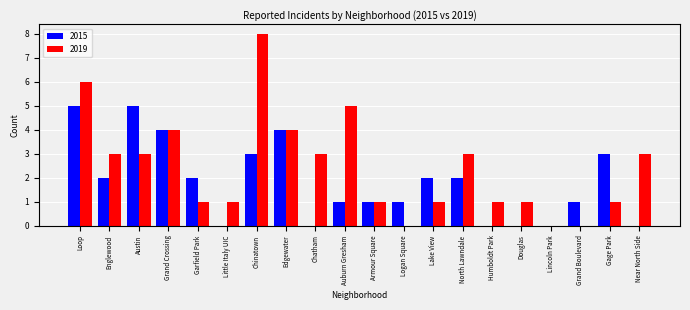

The value of 2019 at Grand Boulevard is 0. True or false?

True